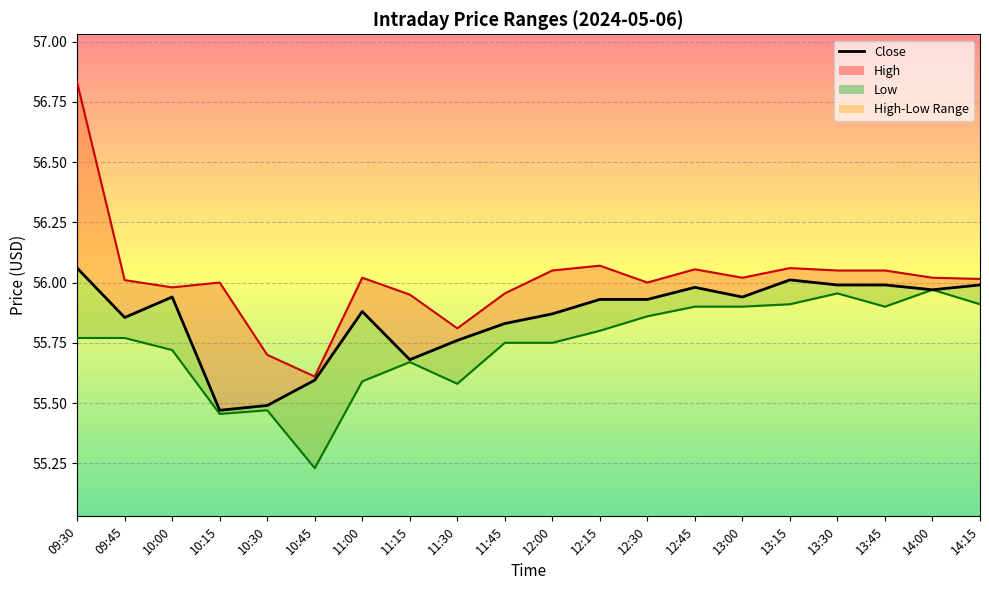

Where is the first local minimum?

09:45